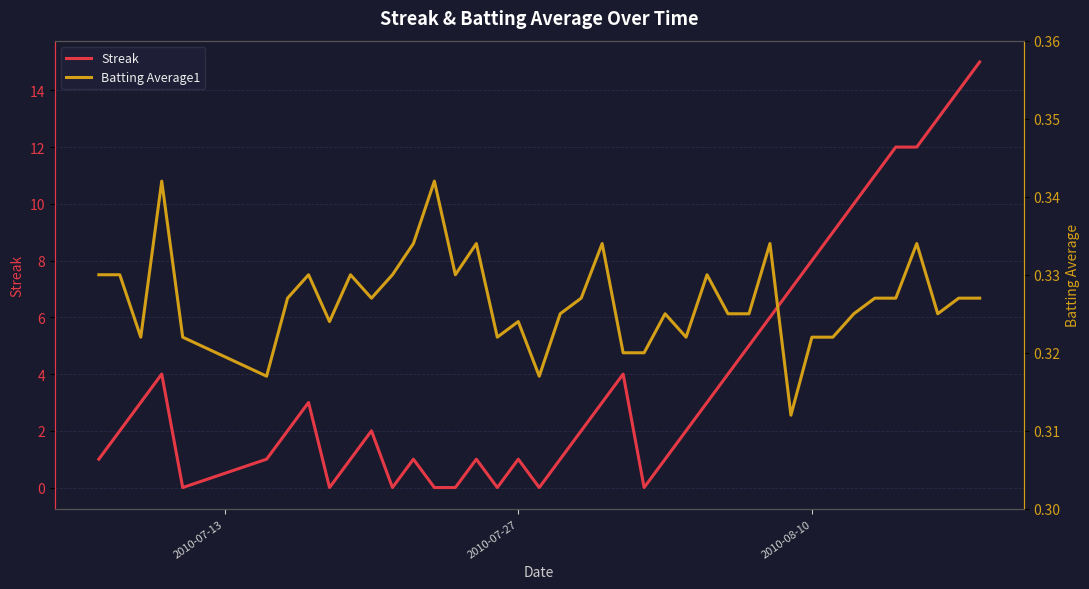

True or false: Streak and Batting Average1 intersect in this chart.

True